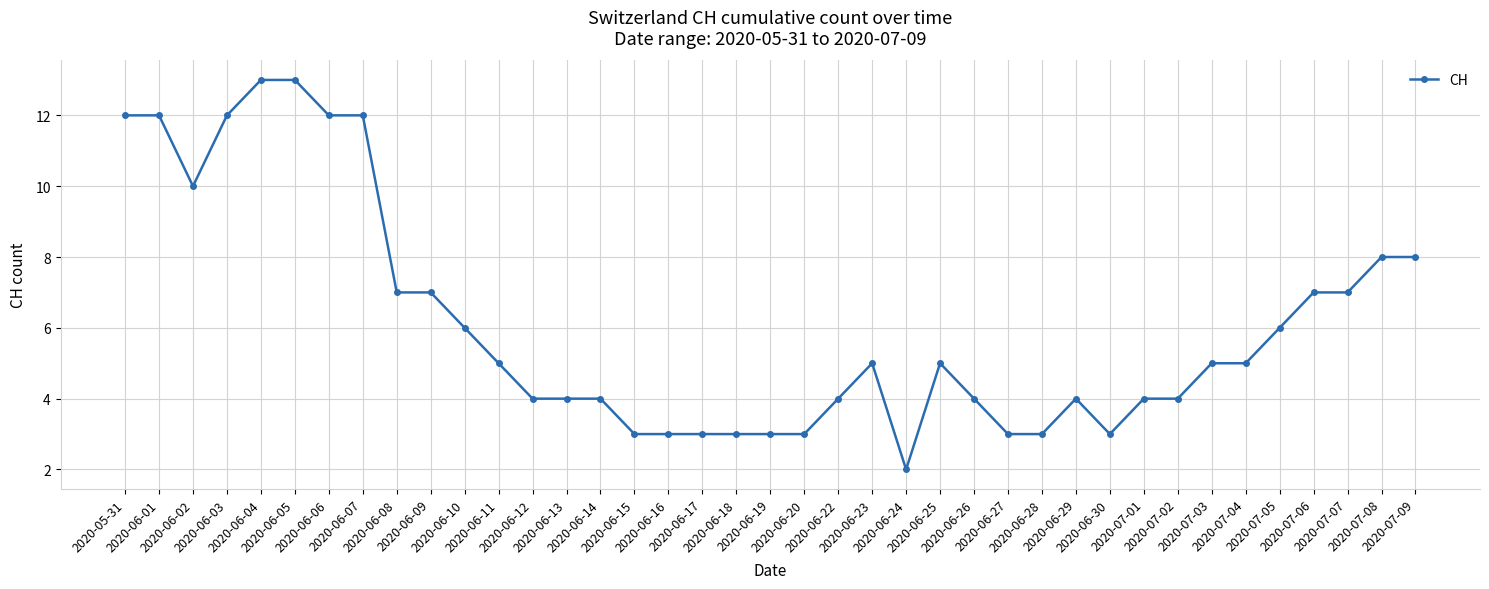

What is the maximum value shown in the chart?

13